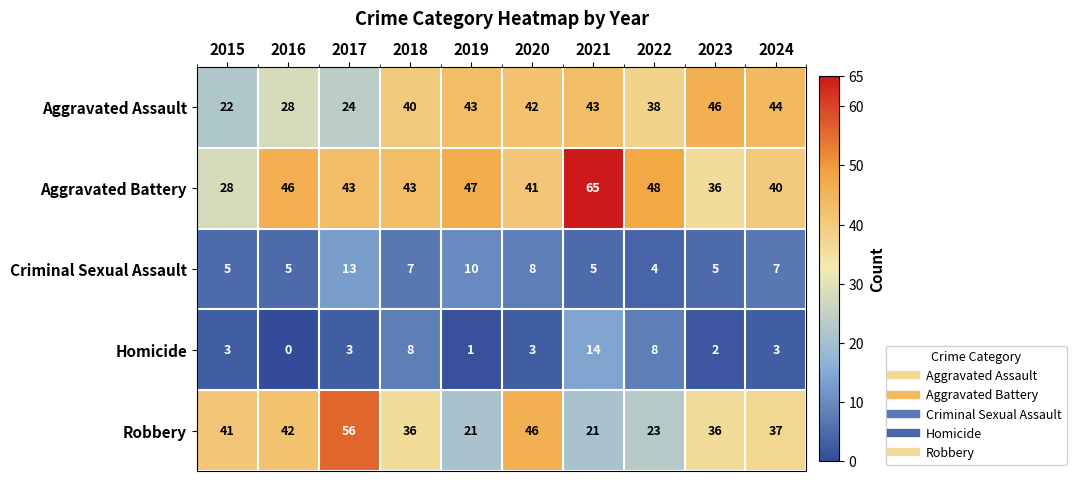

What is the sum of the Aggravated Assault values at 2015 and 2022?

60